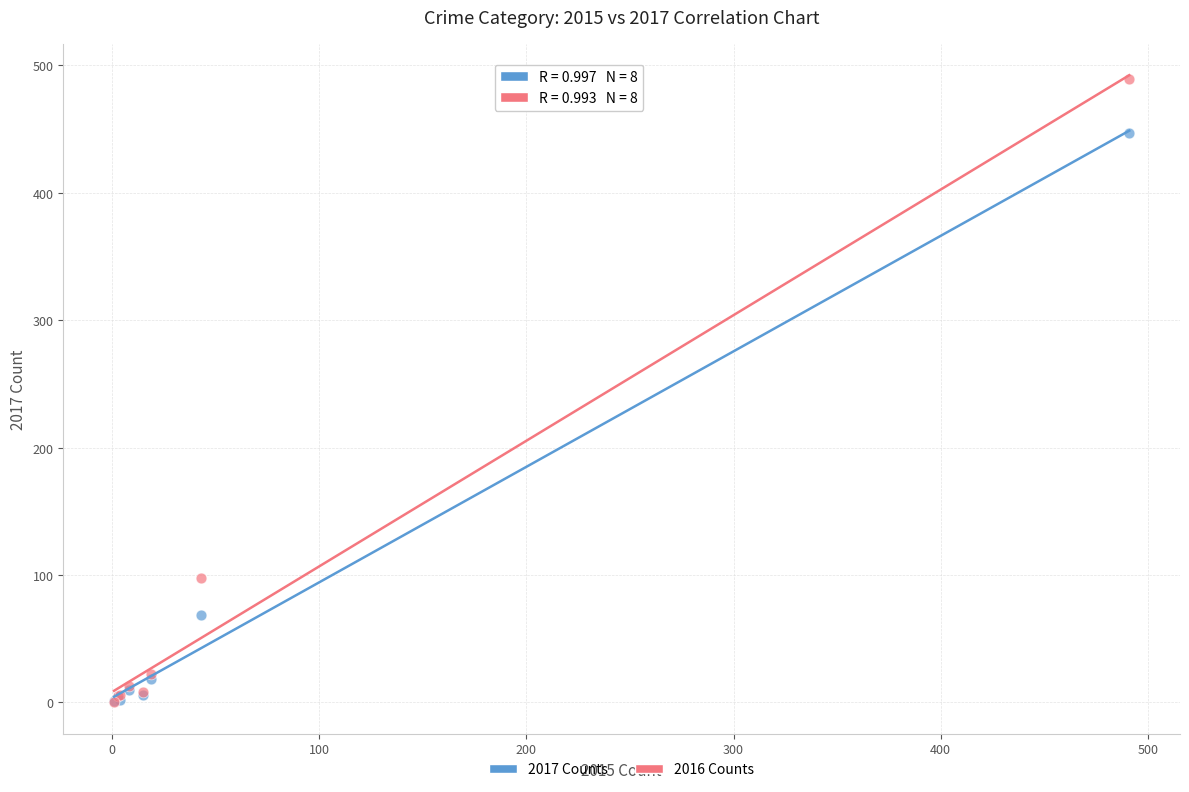

Across all series, what Y value is closest to 244?

98